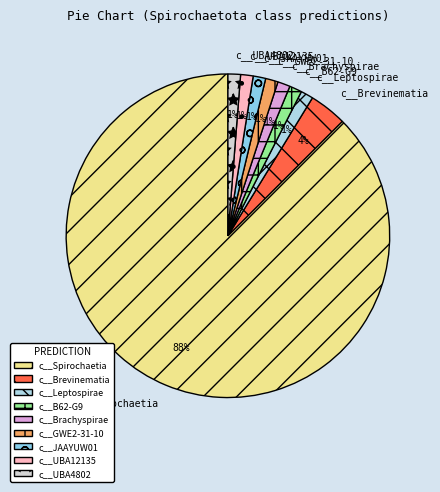

Count the number of slices in the pie.

9